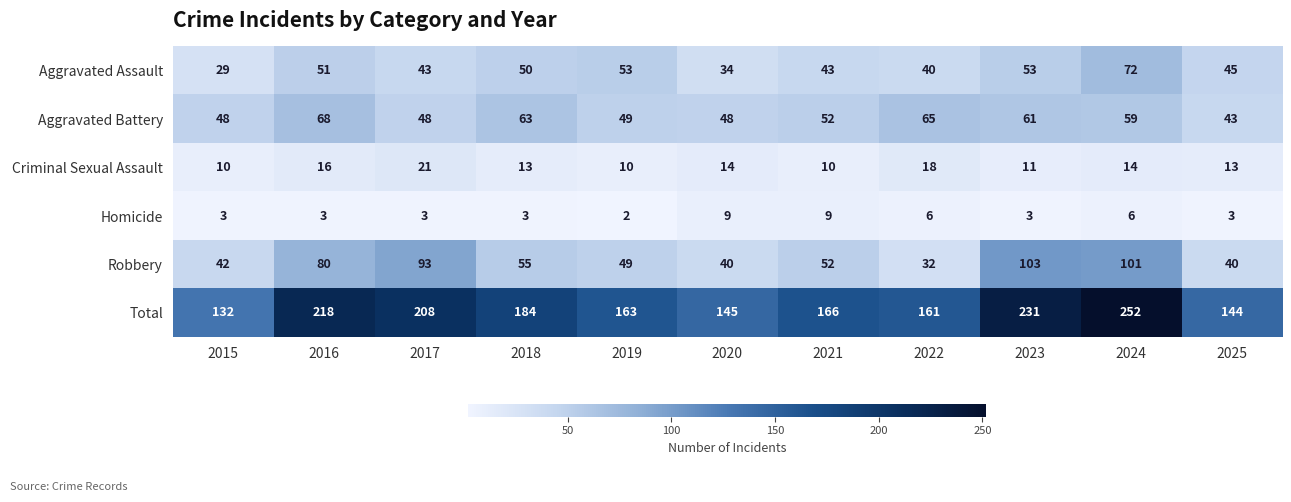

Where is Total nearest to the value 192?

2018